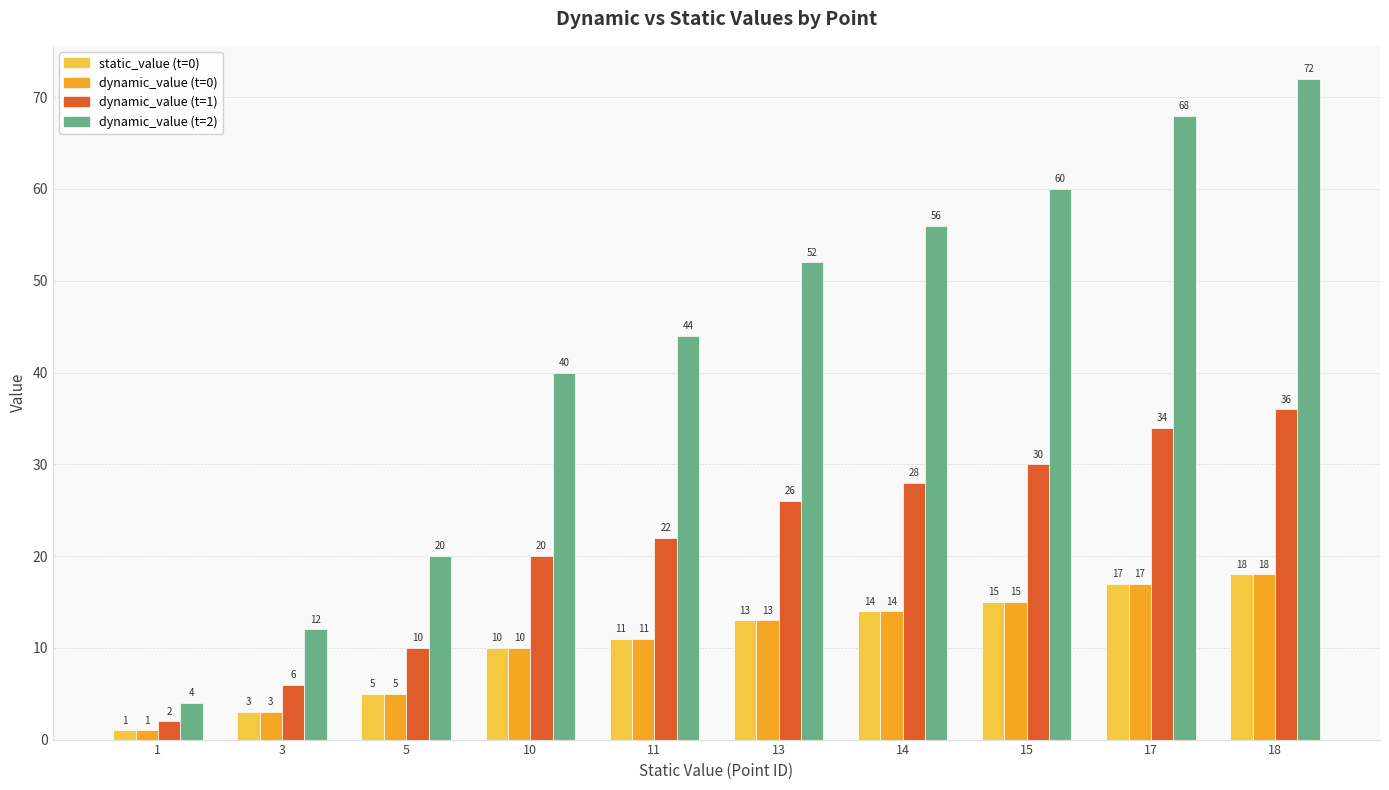

At which category is the sum across all series the highest?

18